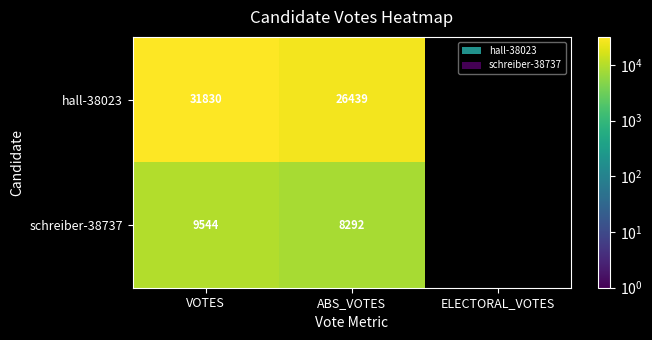

The value of schreiber-38737 at VOTES is 6459.9. True or false?

False